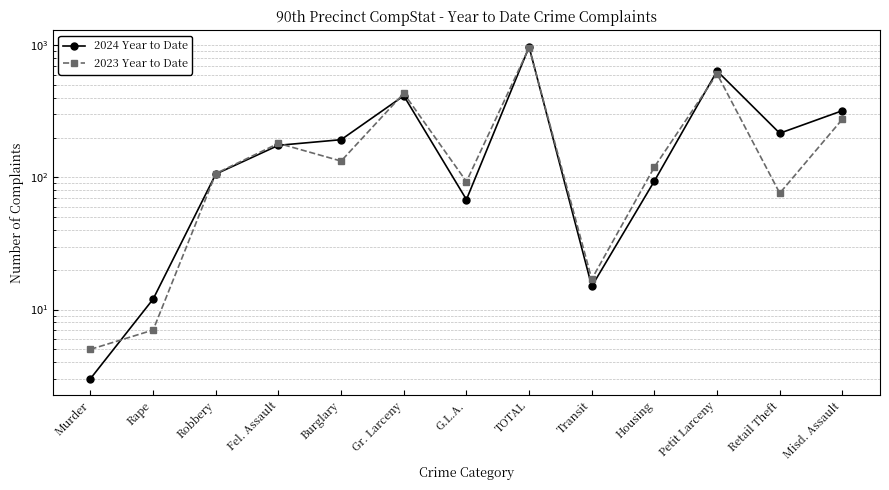

Where is the first local maximum for 2024 Year to Date?

Gr. Larceny